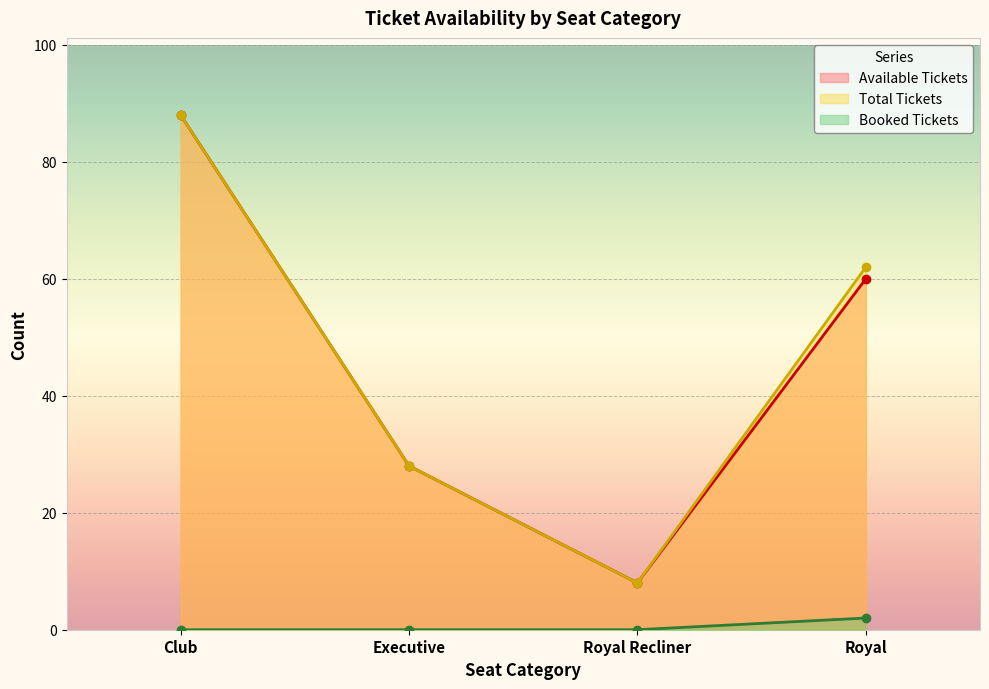

What is the total value across all series at Club?

176